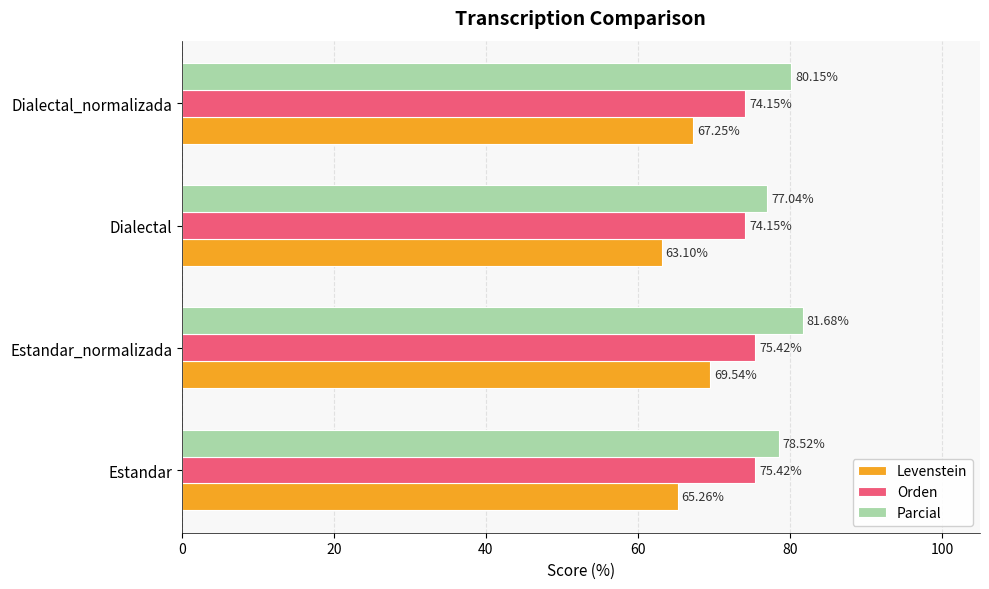

Is the value of Levenstein at Dialectal_normalizada greater than the value of Orden at Dialectal_normalizada?

No